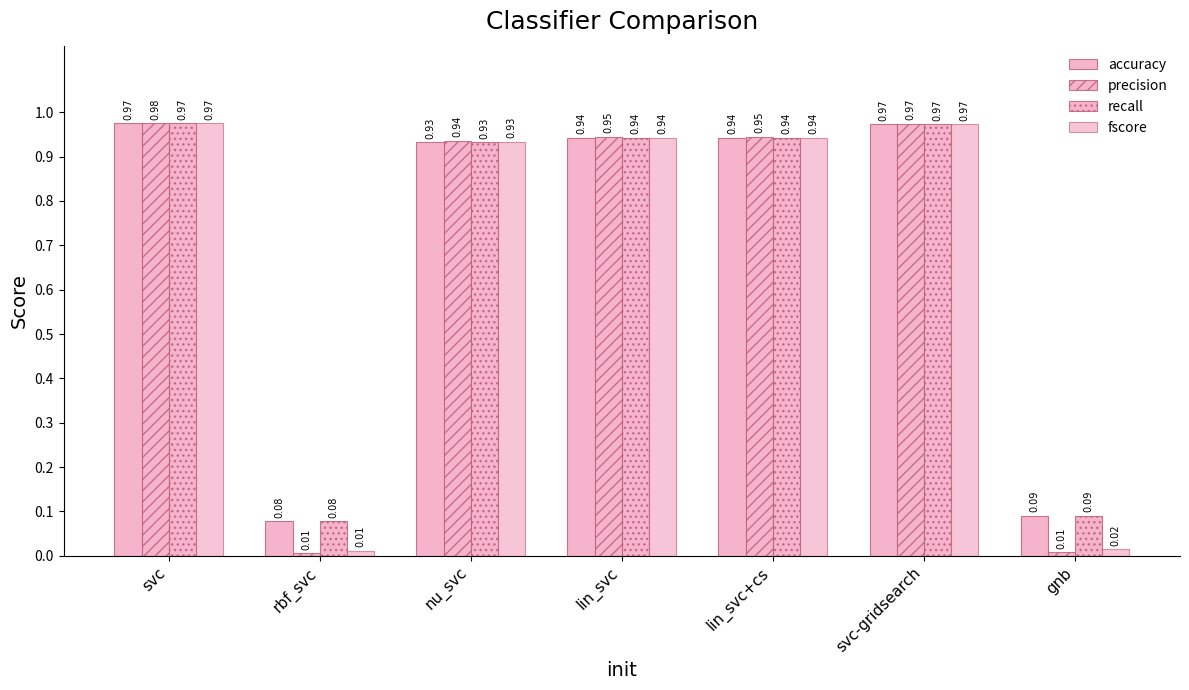

What is the difference between the maximum and minimum values in the accuracy series?

0.9